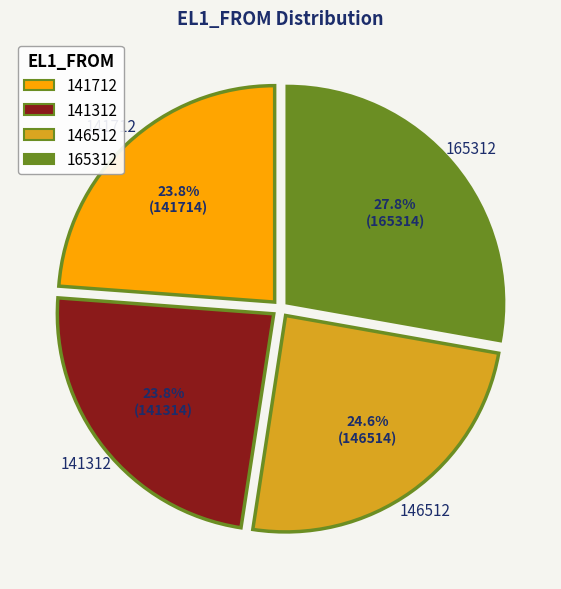

Which slice is the largest?

165312